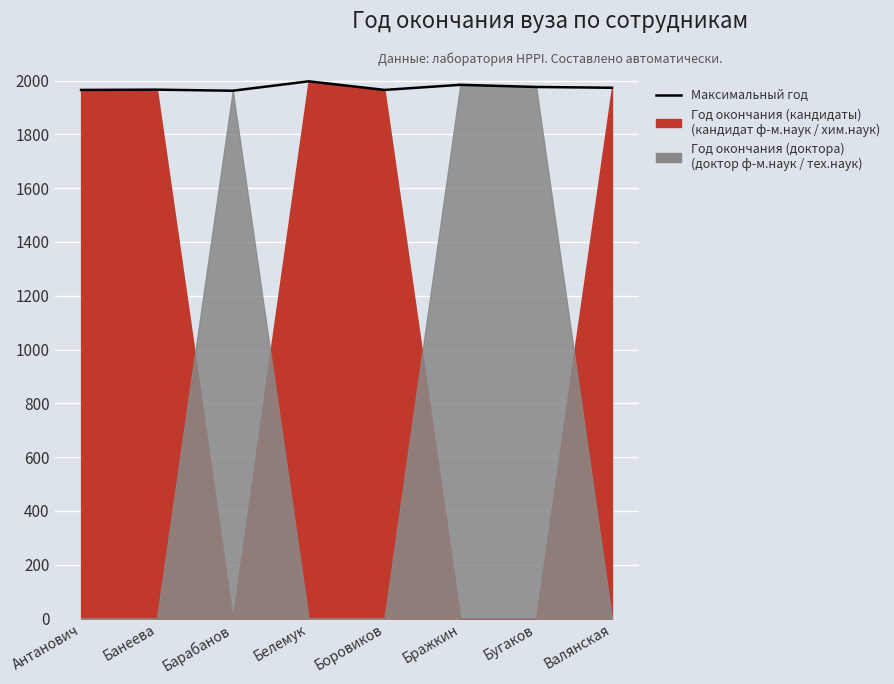

What is the greatest value displayed?

1997